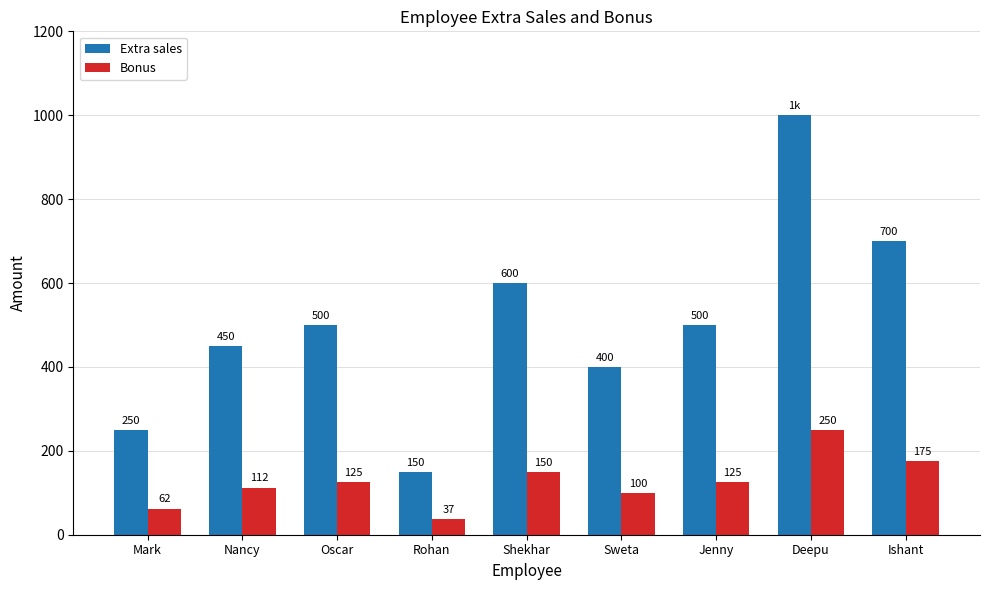

True or false: Bonus has a value of 22.9 at Nancy.

False